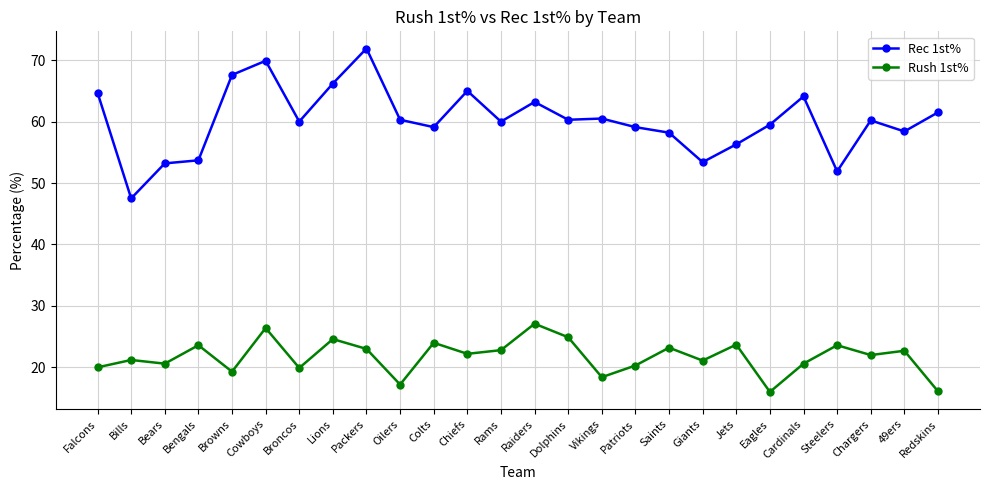

Which category has the highest value across all series?

Packers